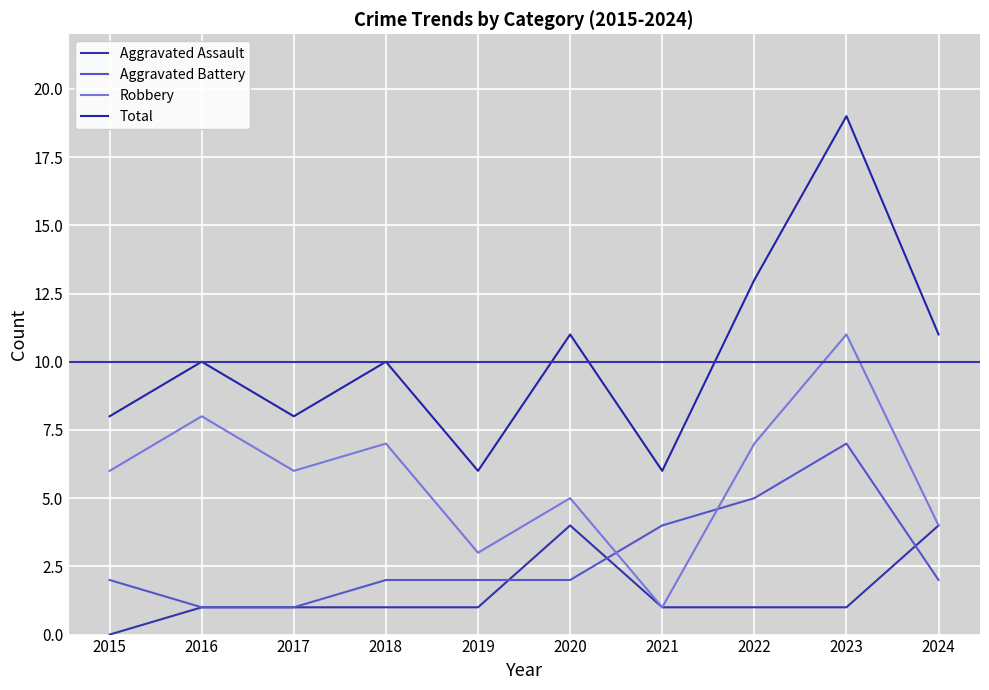

What are all the series names shown in the legend?

Aggravated Assault, Aggravated Battery, Robbery, Total